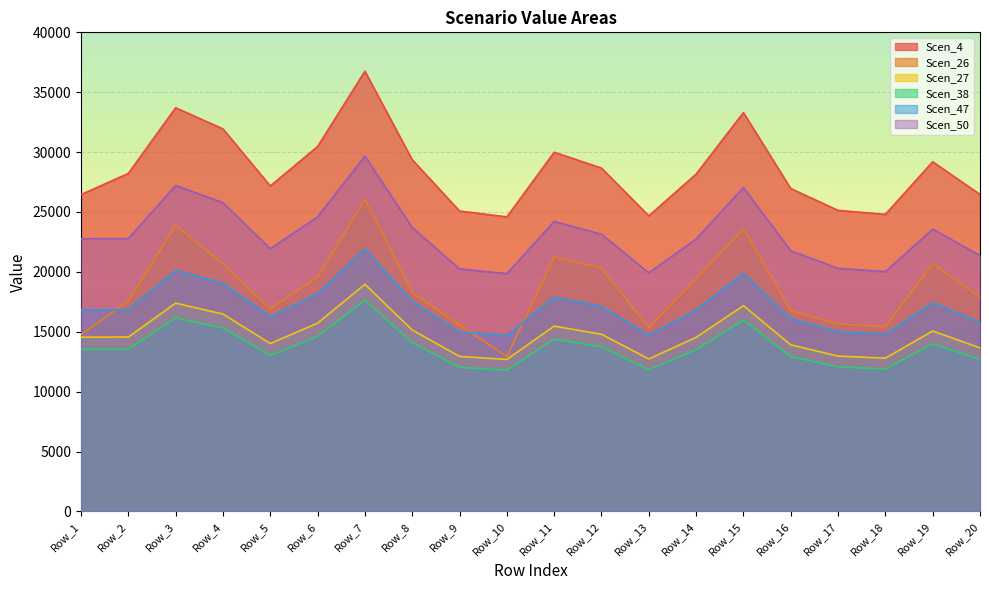

How many interior local peaks does the Scen_50 series have?

5